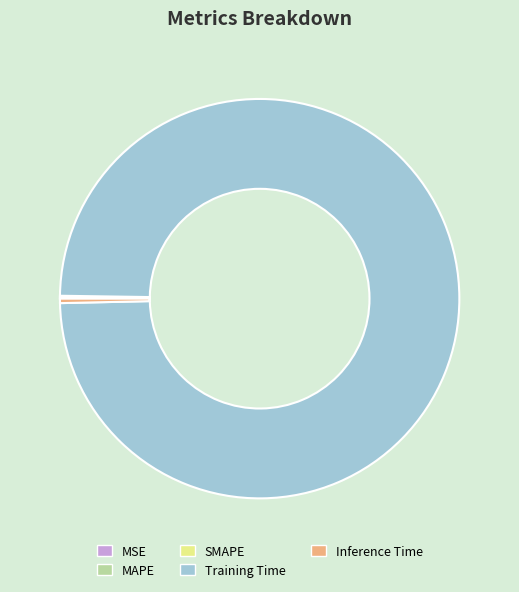

Is it true that Training Time is 89% of the pie?

False